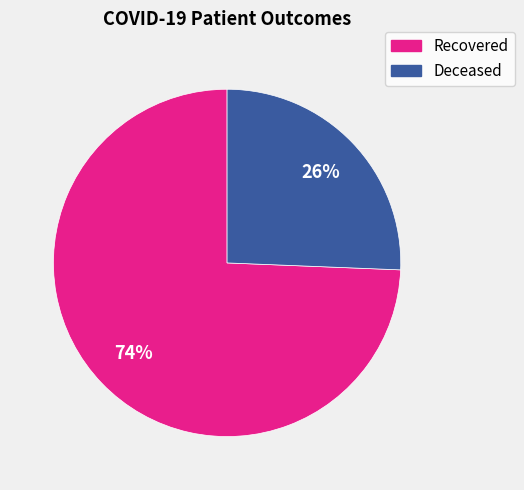

To the nearest percent, what is the average slice percentage?

50%